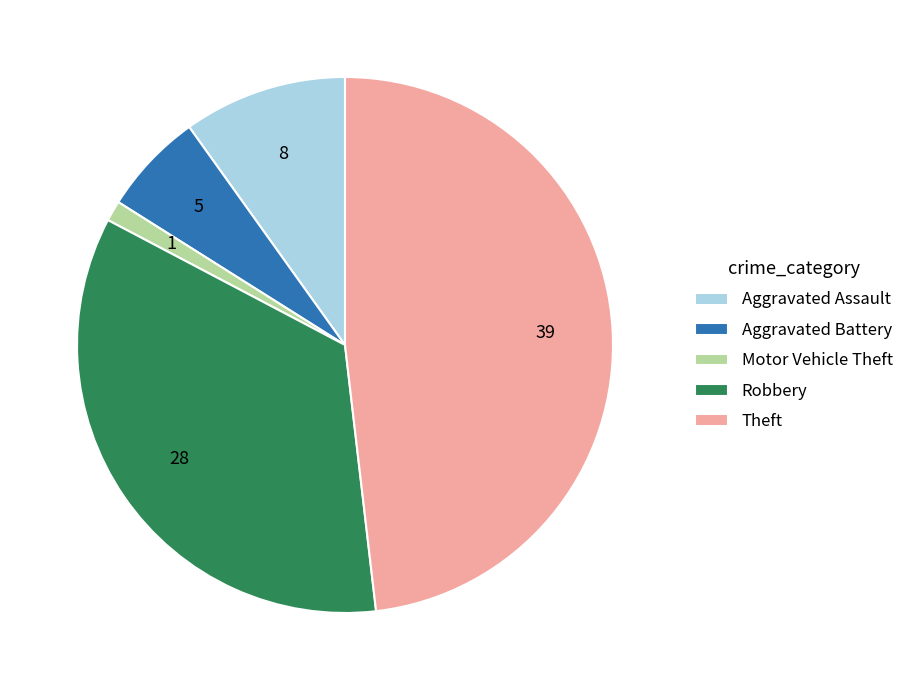

Rank the categories by value from lowest to highest.

Motor Vehicle Theft, Aggravated Battery, Aggravated Assault, Robbery, Theft